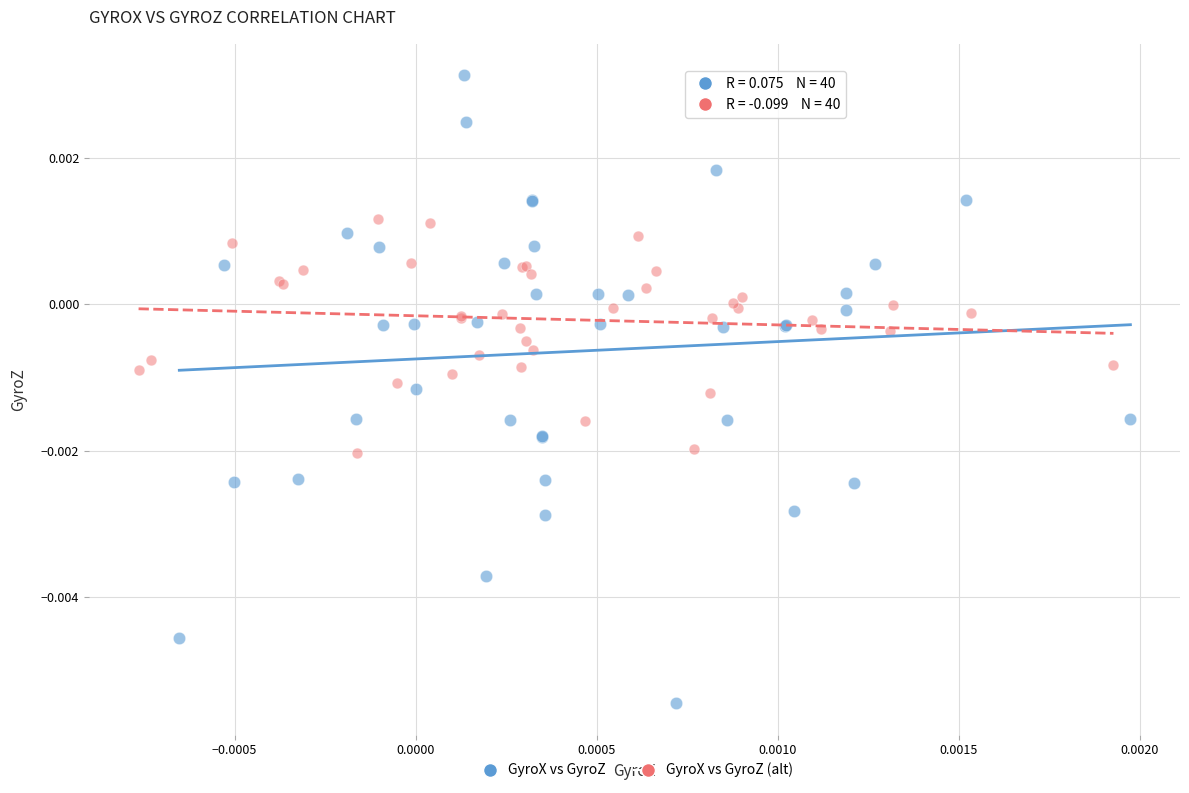

Which series has the widest spread of Y values?

GyroX vs GyroZ